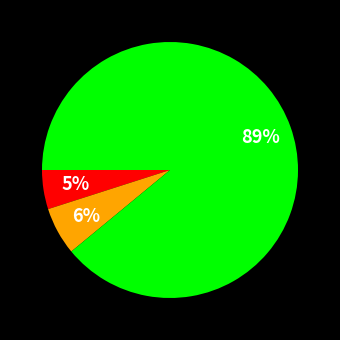

How many segments does this pie chart have?

3